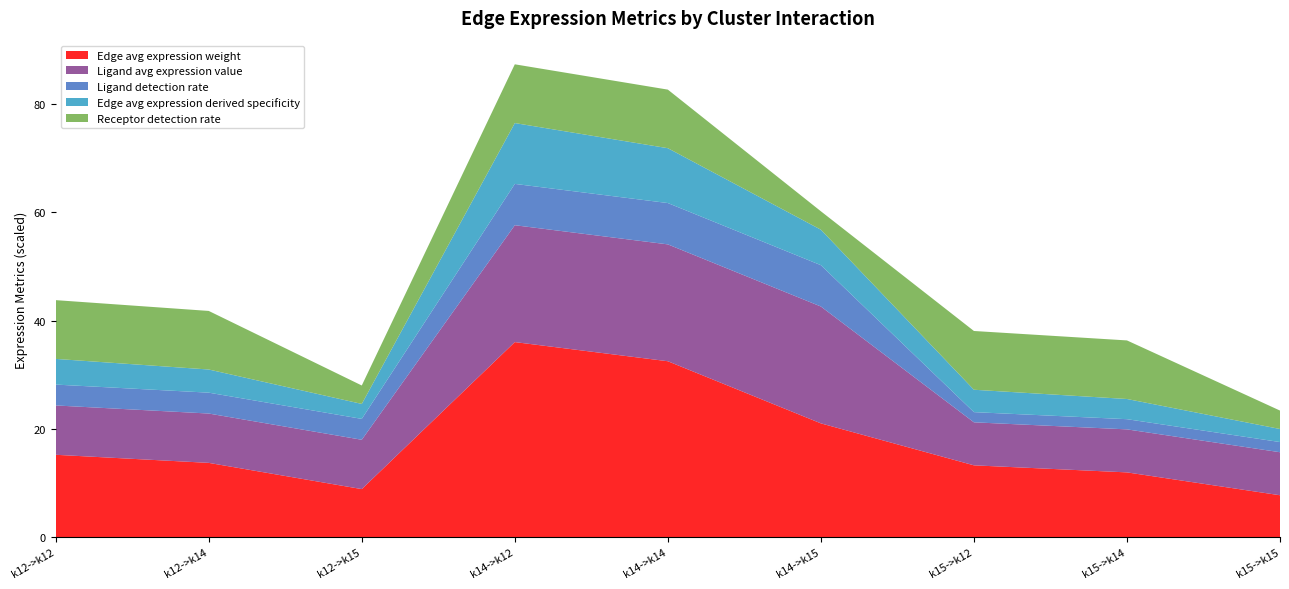

What is the minimum value for Edge avg expression weight?

7.7